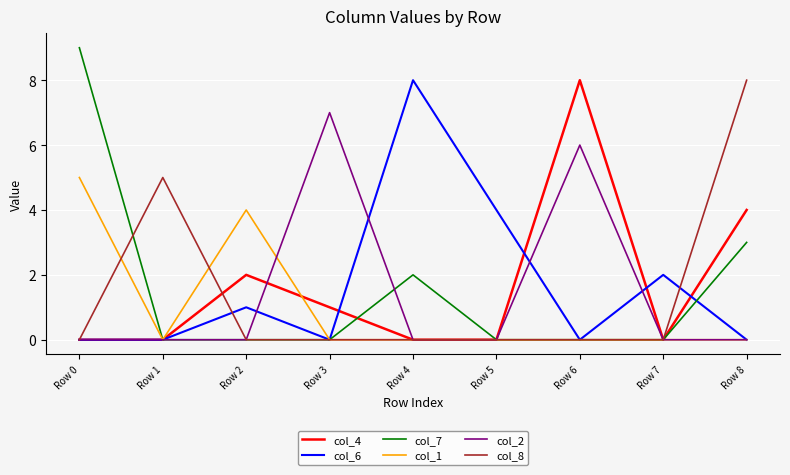

In col_2, how many points are higher than both neighbors (excluding endpoints)?

2